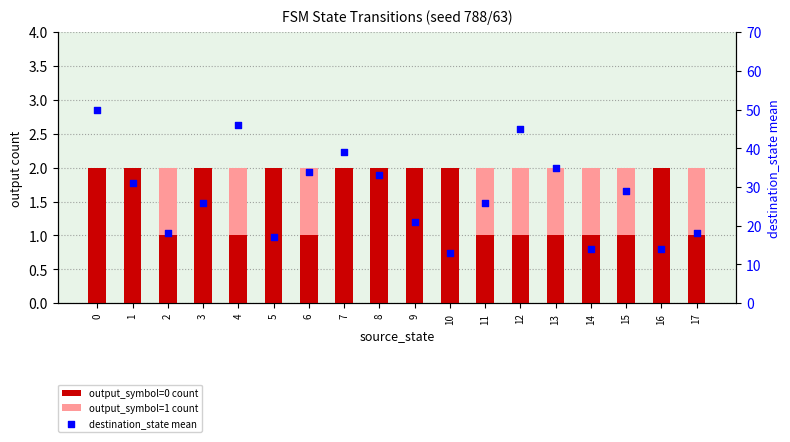

Which series contains the lowest Y value?

output_symbol=1 count